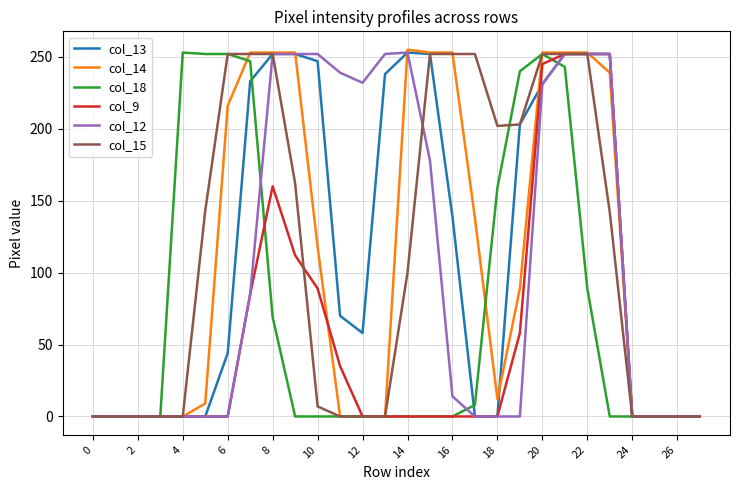

What is the maximum value for col_18?

253